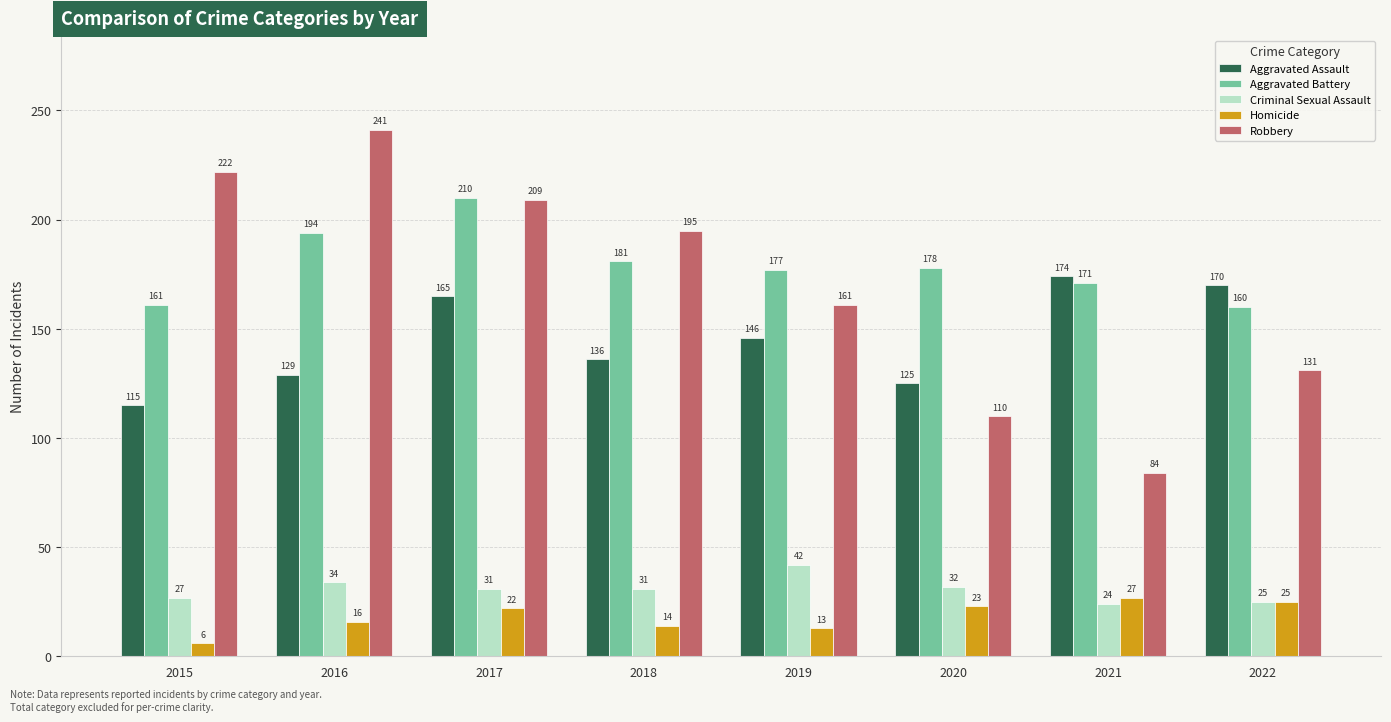

What is the value of the Aggravated Battery bar at the 5th from the left?

177